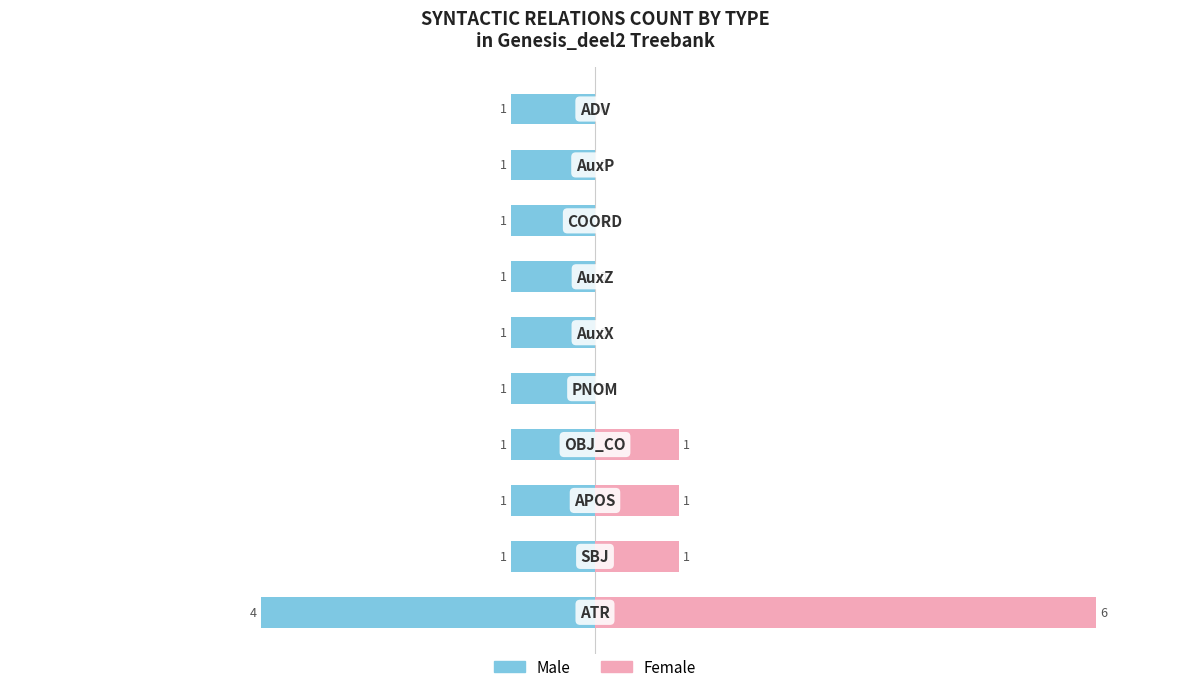

True or false: Female has a value of -3 at 7.

False